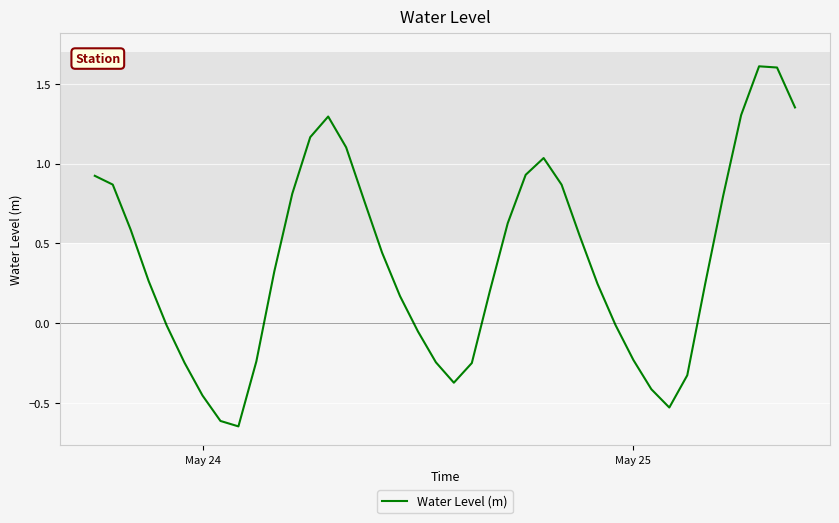

What is the greatest value displayed?

1.6